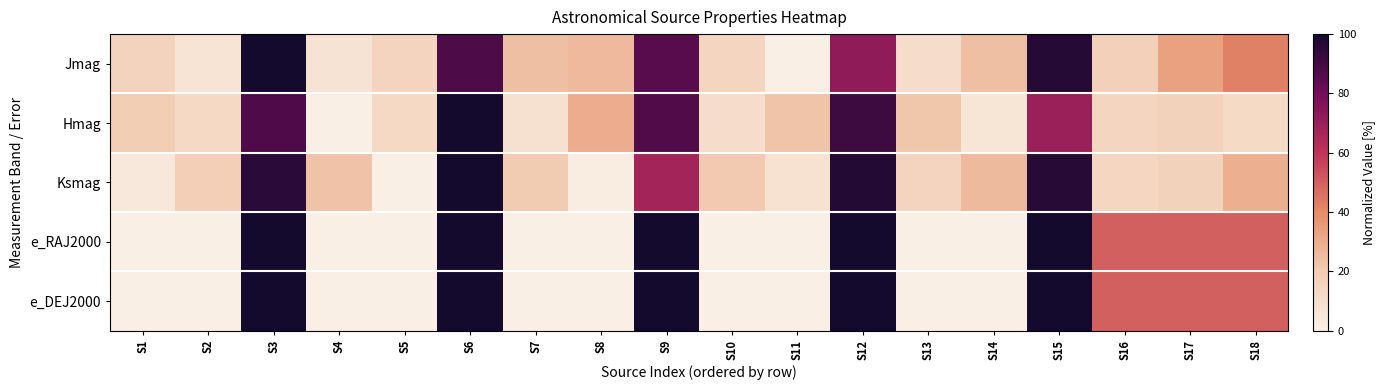

Reading left to right, transcribe all the data shown in this chart.

Jmag: S1=15.9	S2=6.6	S3=100.0	S4=7.0	S5=15.4	S6=87.8	S7=23.9	S8=26.1	S9=85.2	S10=15.0	S11=0.0	S12=72.6	S13=10.2	S14=24.2	S15=96.5	S16=17.3	S17=33.4	S18=42.6
Hmag: S1=19.1	S2=12.5	S3=87.2	S4=0.0	S5=12.8	S6=100.0	S7=8.2	S8=29.8	S9=87.0	S10=10.5	S11=22.3	S12=91.3	S13=21.8	S14=6.1	S15=69.9	S16=15.0	S17=16.5	S18=12.3
Ksmag: S1=4.1	S2=18.2	S3=95.3	S4=22.7	S5=0.0	S6=100.0	S7=20.0	S8=2.1	S9=67.4	S10=20.6	S11=7.8	S12=96.5	S13=15.5	S14=25.4	S15=95.5	S16=14.1	S17=16.5	S18=29.3
e_RAJ2000: S1=0.0	S2=0.0	S3=100.0	S4=0.0	S5=0.0	S6=100.0	S7=0.0	S8=0.0	S9=100.0	S10=0.0	S11=0.0	S12=100.0	S13=0.0	S14=0.0	S15=100.0	S16=50.0	S17=50.0	S18=50.0
e_DEJ2000: S1=0.0	S2=0.0	S3=100.0	S4=0.0	S5=0.0	S6=100.0	S7=0.0	S8=0.0	S9=100.0	S10=0.0	S11=0.0	S12=100.0	S13=0.0	S14=0.0	S15=100.0	S16=50.0	S17=50.0	S18=50.0